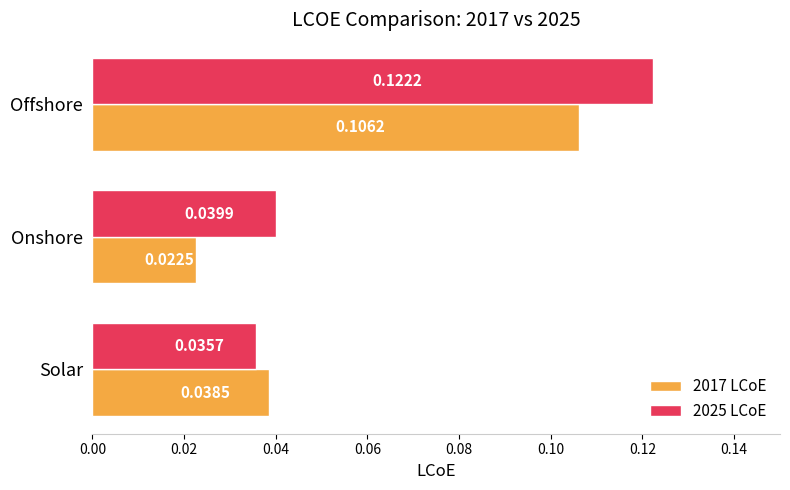

Which series has the largest range (max minus min)?

2025 LCoE